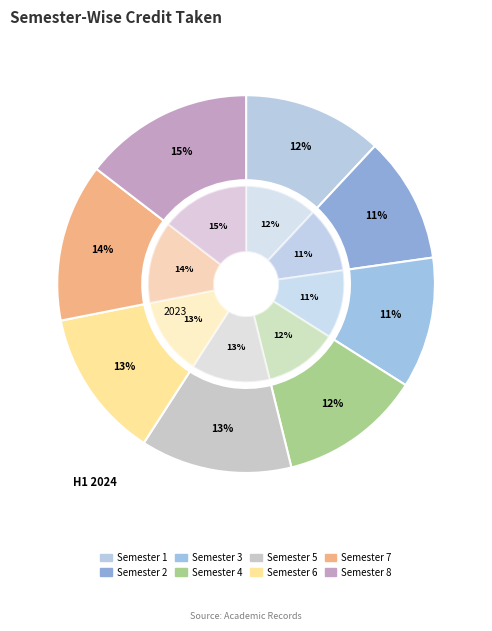

Which category has the biggest portion of the pie?

Semester 8